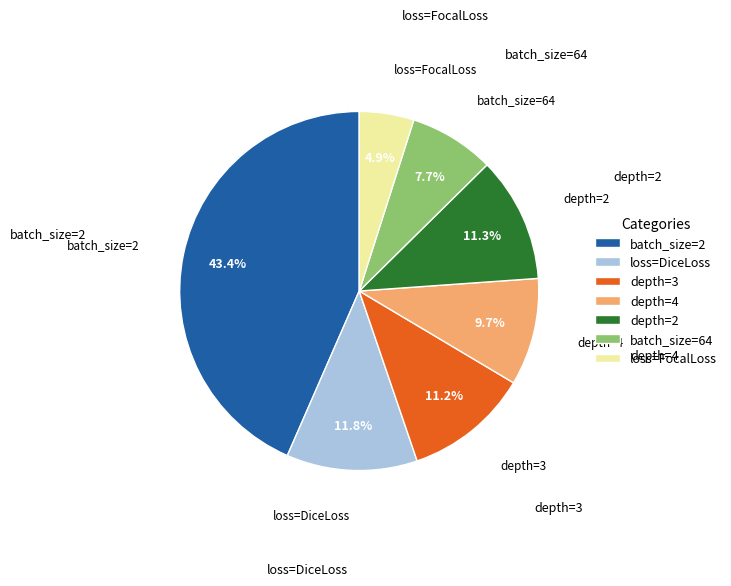

Is it true that depth=4 is 16% of the pie?

False